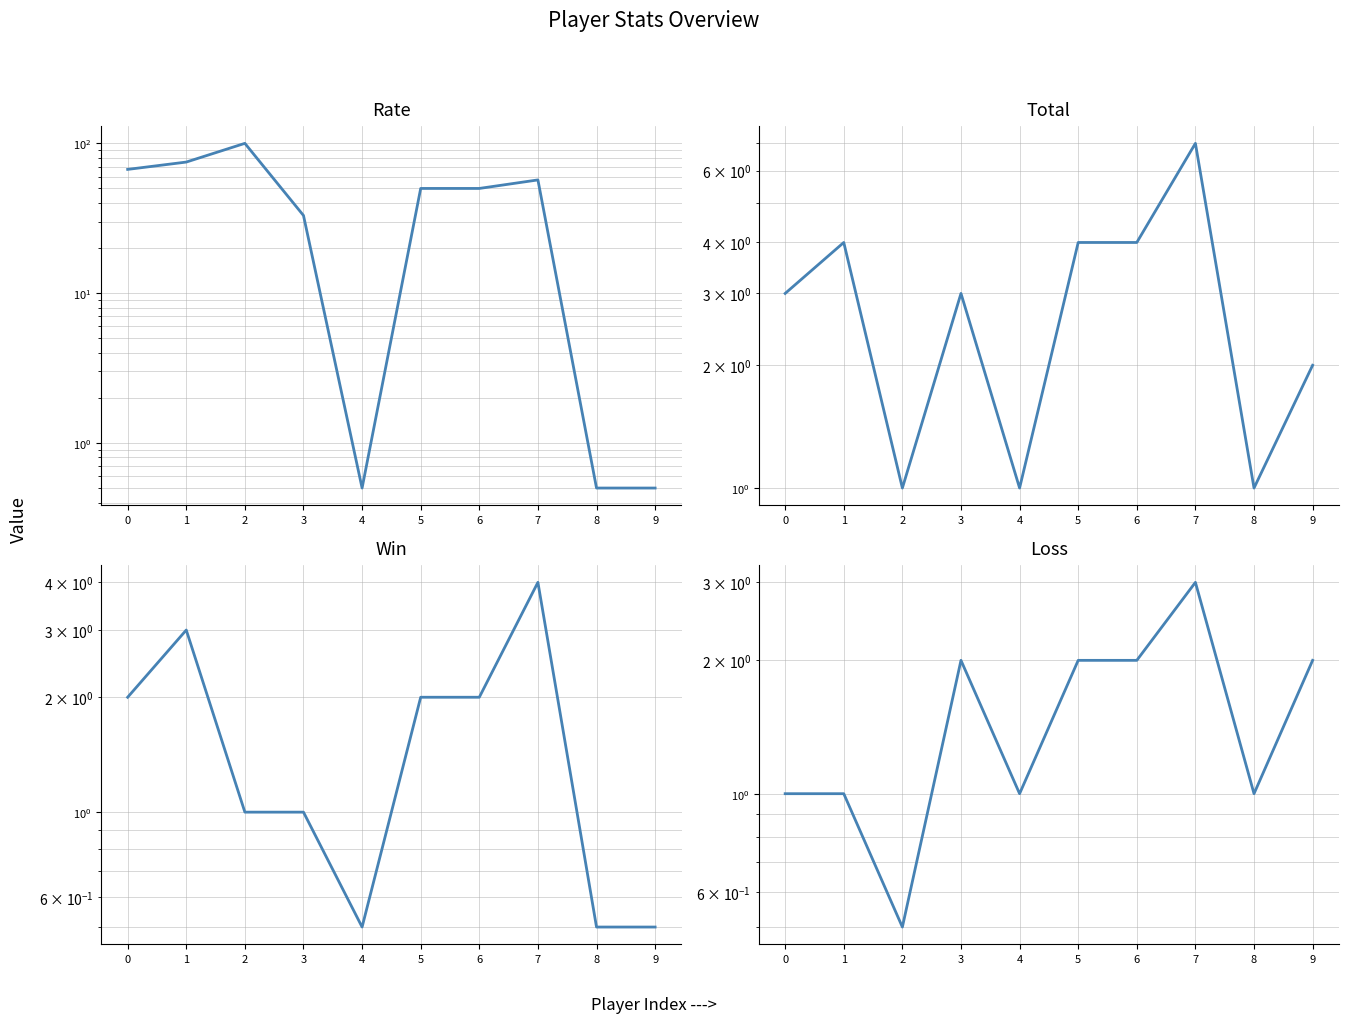

Between 6 and 8, which is larger?

6